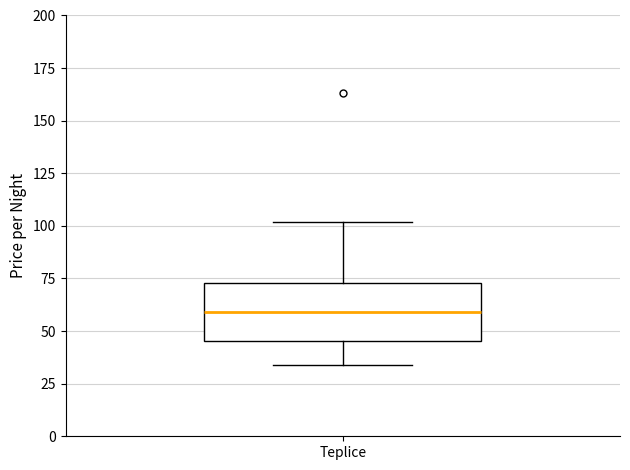

Read this box plot against the y-axis: the position of the median line, the range covered by the box, and the ends of both whiskers. The values are not printed on the chart, so give them approximately, as read against the axis.

median 60, box 45 to 75, whiskers 35 to 100